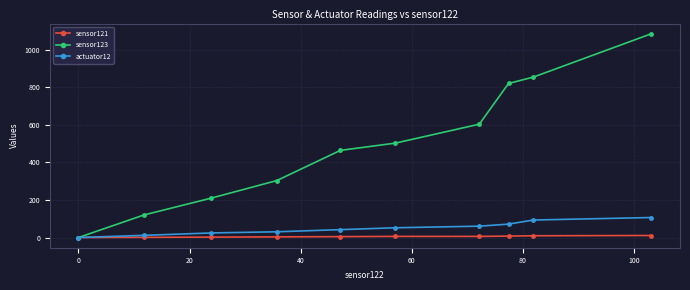

Which series has the largest total across all categories?

sensor123